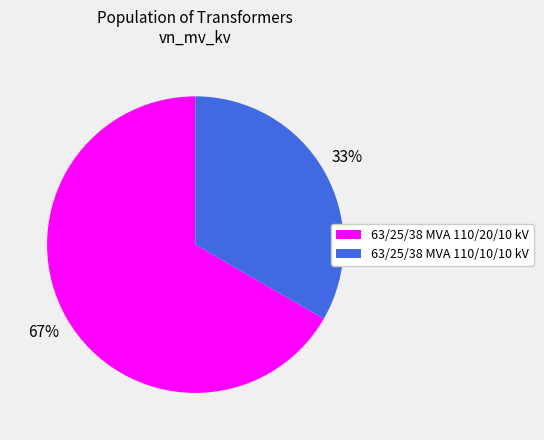

Is the sum of 63/25/38 MVA 110/20/10 kV and 63/25/38 MVA 110/10/10 kV greater than half?

Yes